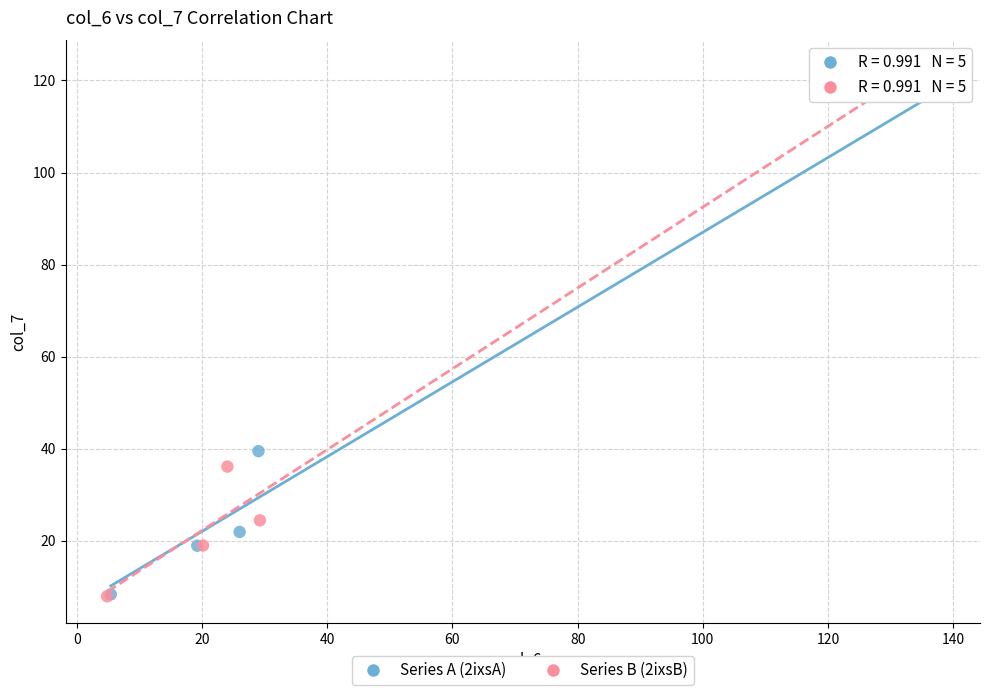

Which series has the widest spread of Y values?

Series B (2ixsB)